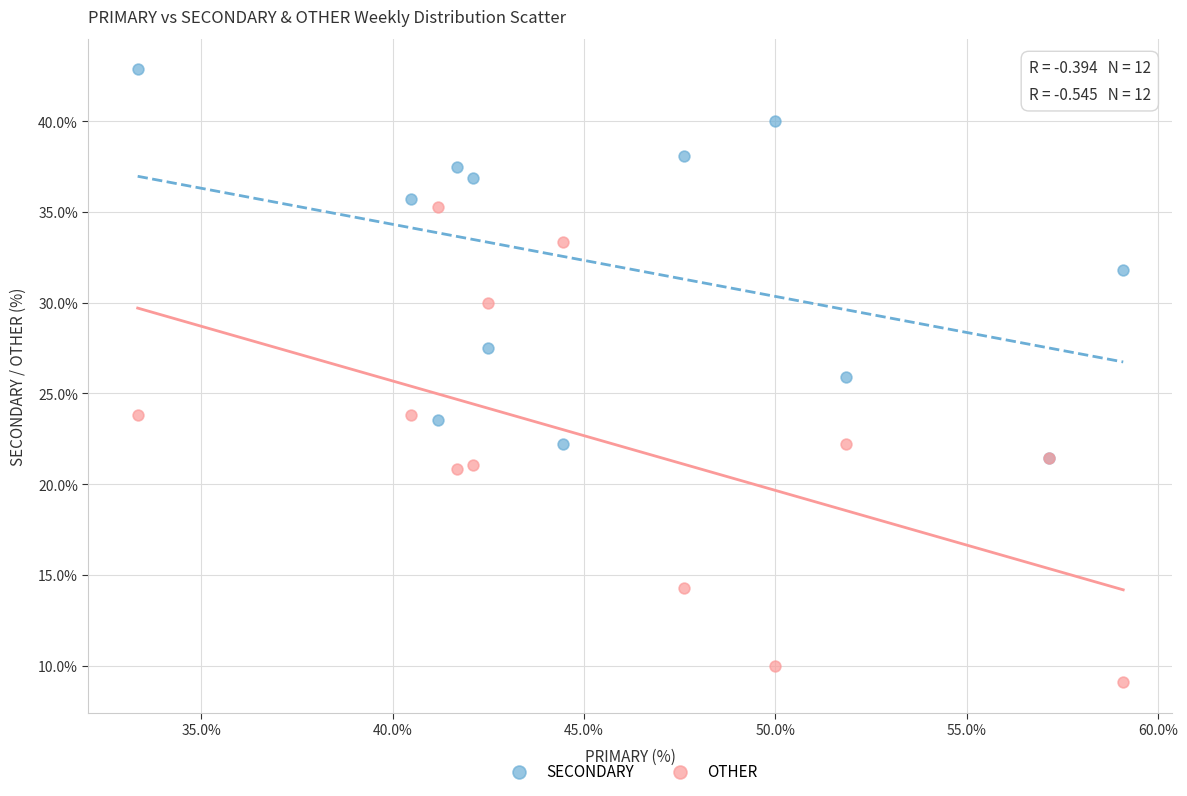

What are all the series names shown in the legend?

SECONDARY, OTHER